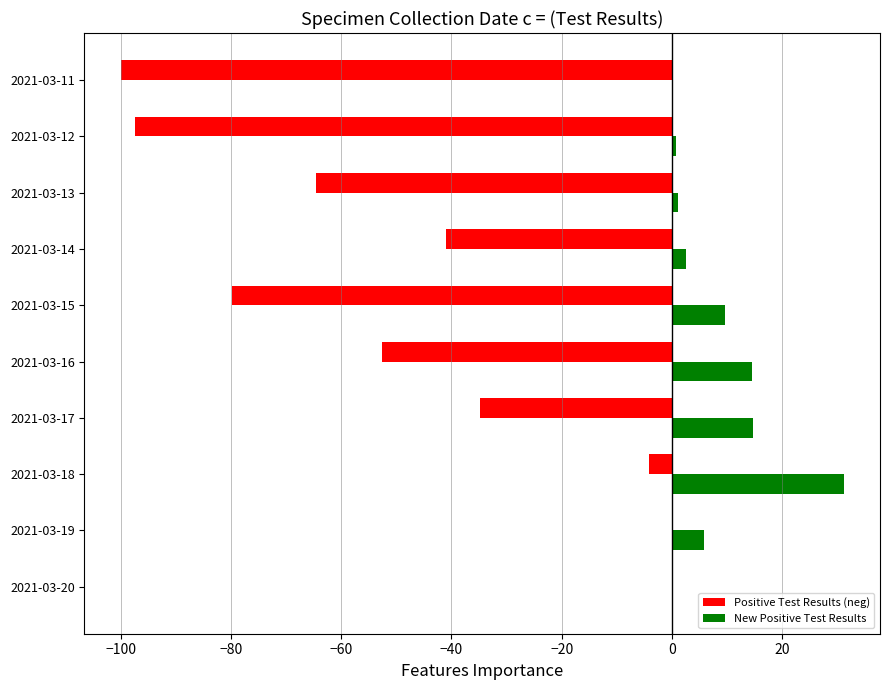

Which label corresponds to the largest value in the chart?

2021-03-18